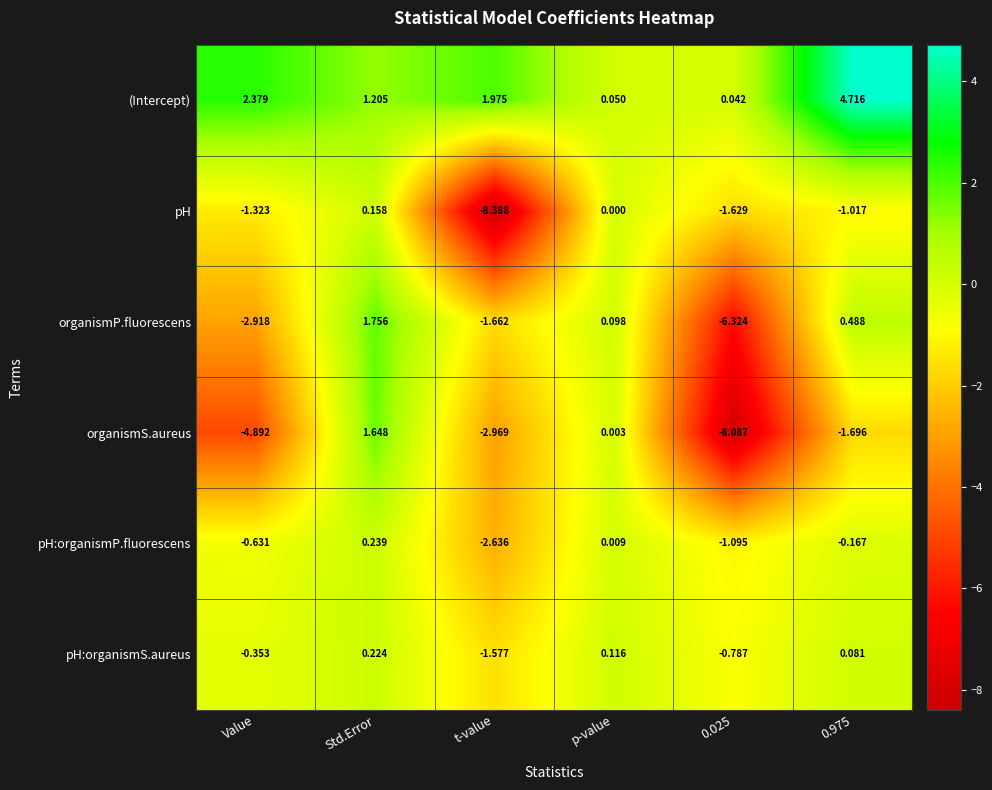

How many values in the organismS.aureus series are below -1?

4